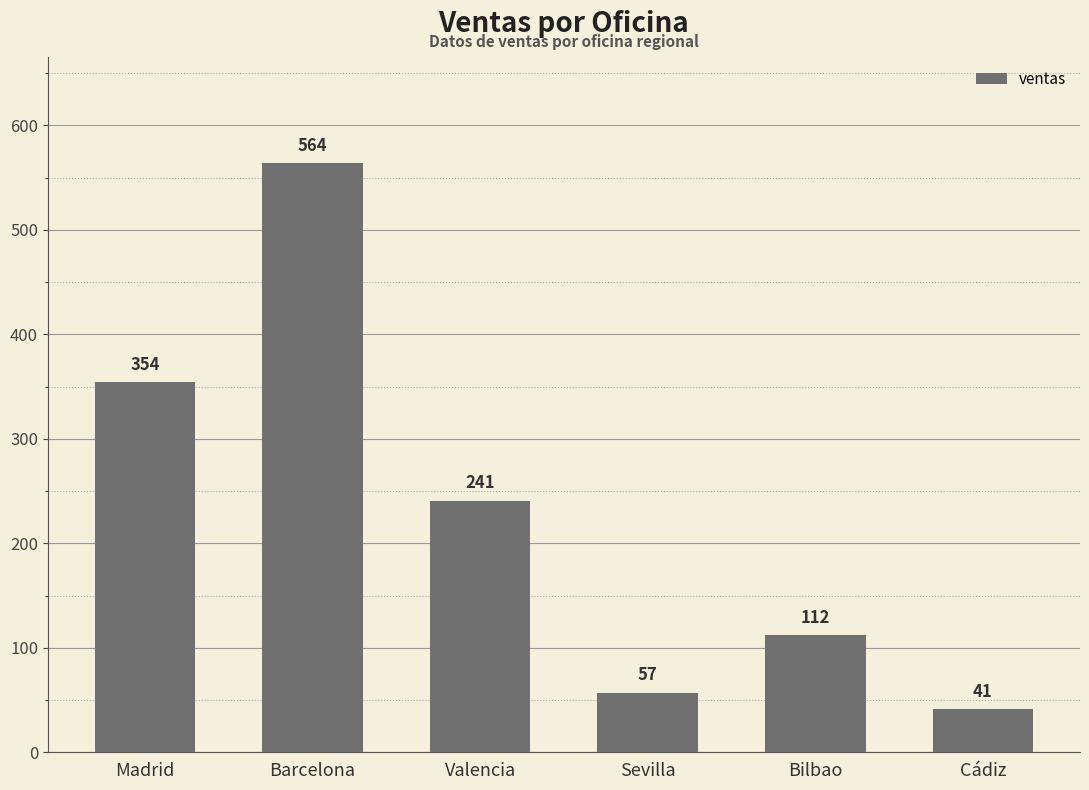

Reading left to right, extract all data points from this chart.

Madrid=354	Barcelona=564	Valencia=241	Sevilla=57	Bilbao=112	Cádiz=41